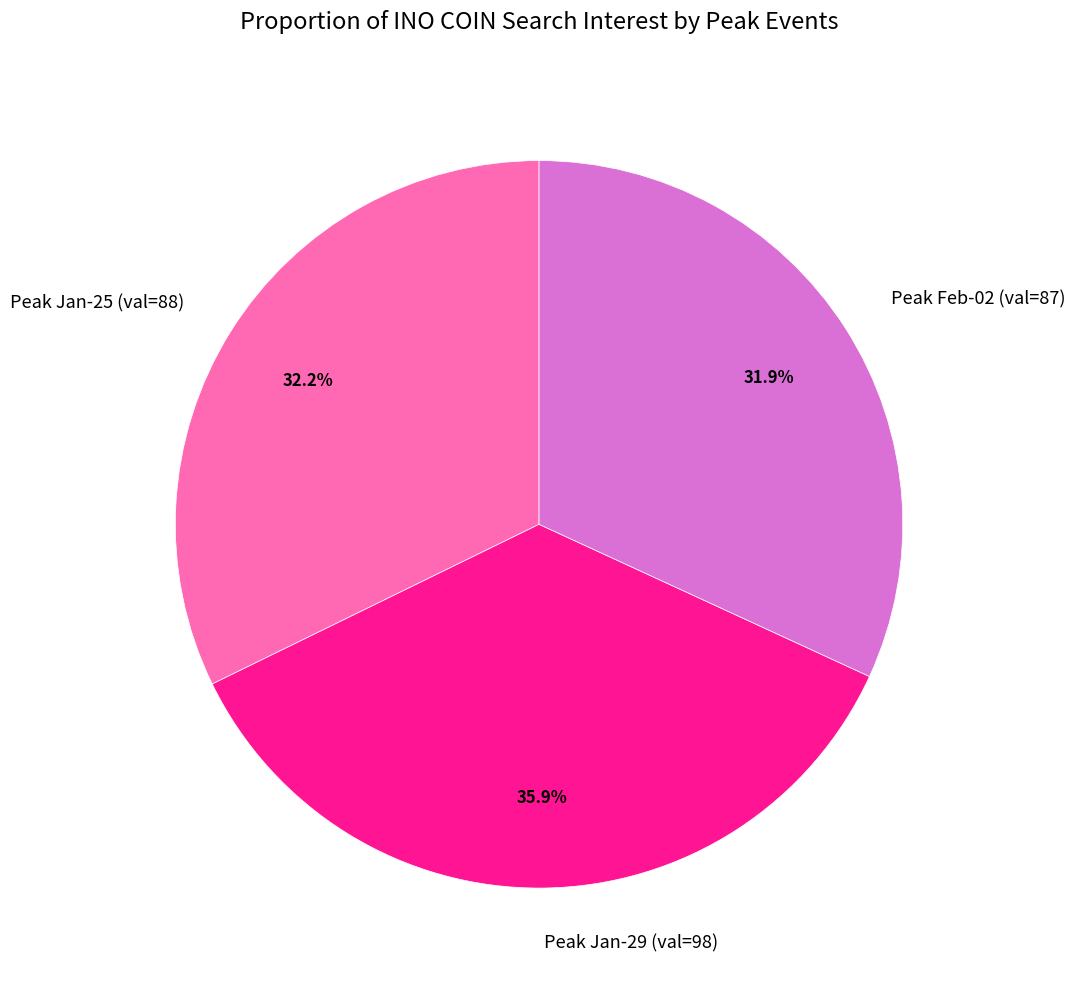

What is the total percentage of Peak Jan-29 (val=98) and Peak Jan-25 (val=88)?

68.1%